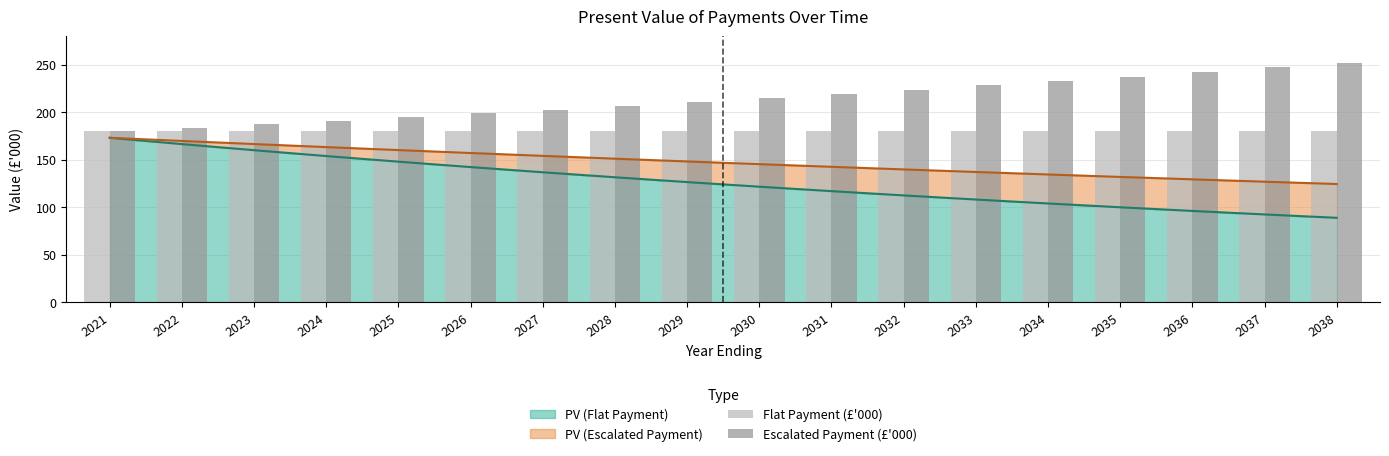

The PV (Flat Payment) series shows 153.9 at 2024. True or false?

True